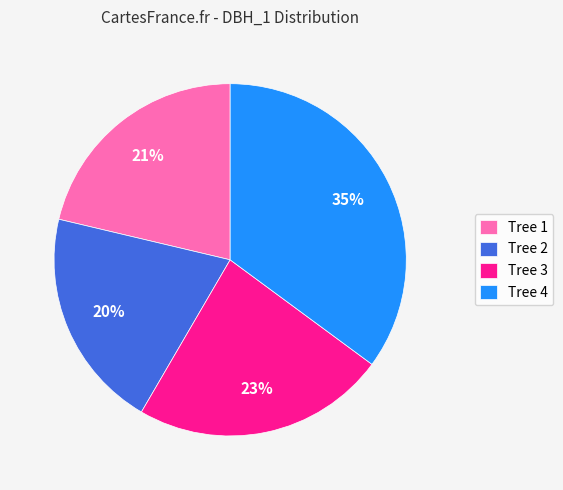

Between Tree 3 and Tree 1, which is larger?

Tree 3